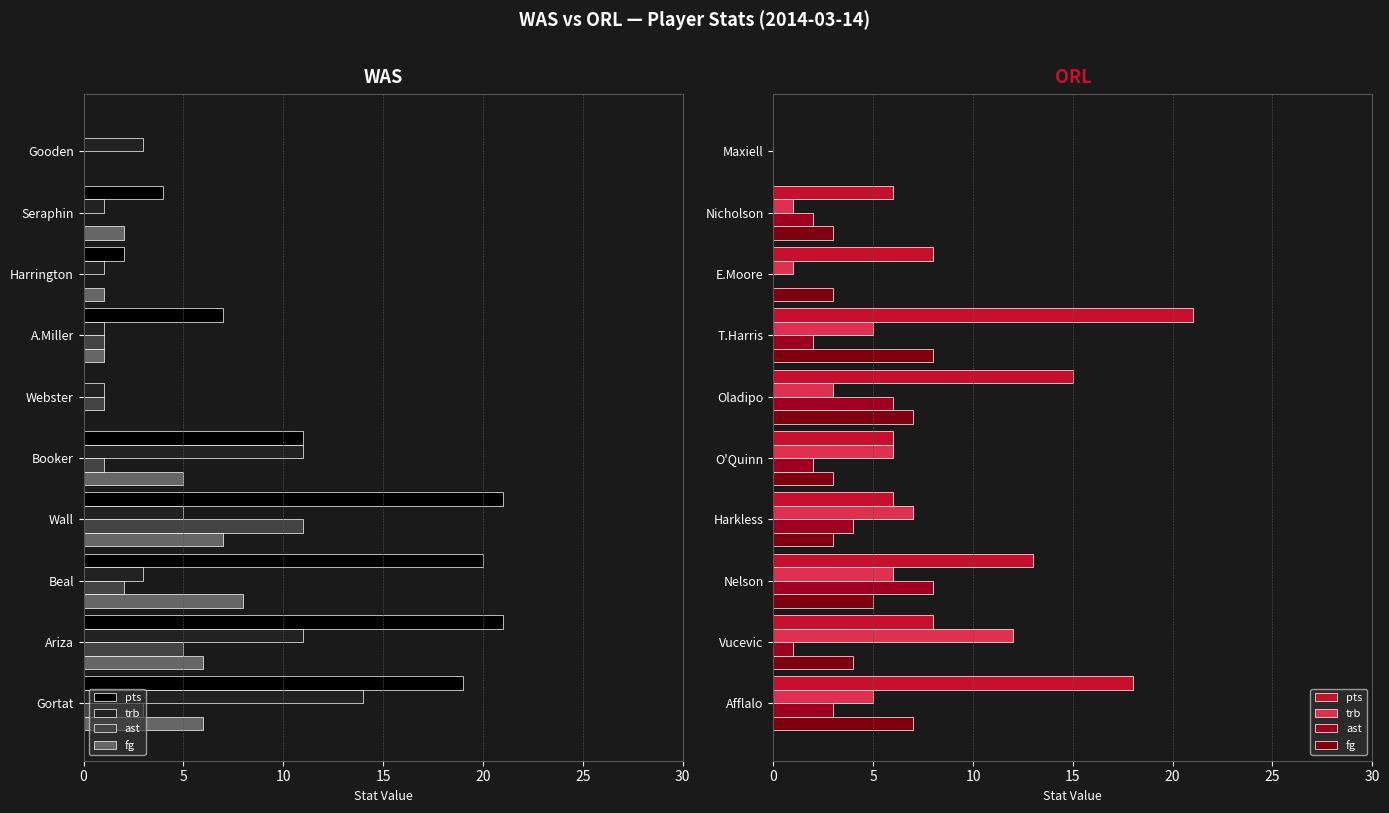

What is the total value across all series at Nelson?

32